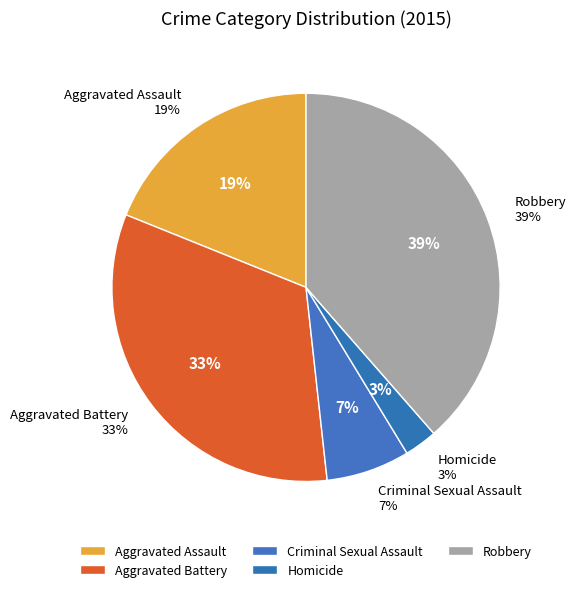

To the nearest percent, what is the difference between the Criminal Sexual Assault and Aggravated Assault slice percentages?

12%